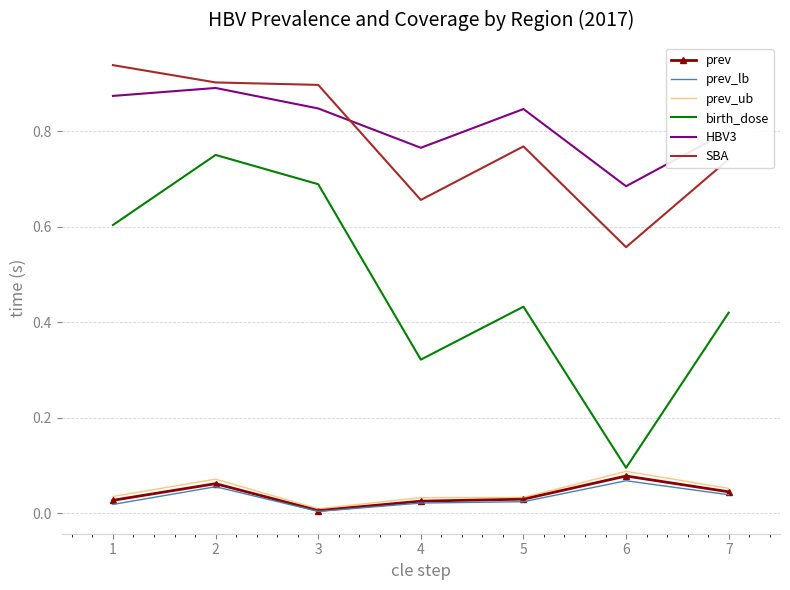

True or false: prev_lb has a value of 0.0 at 6.

False